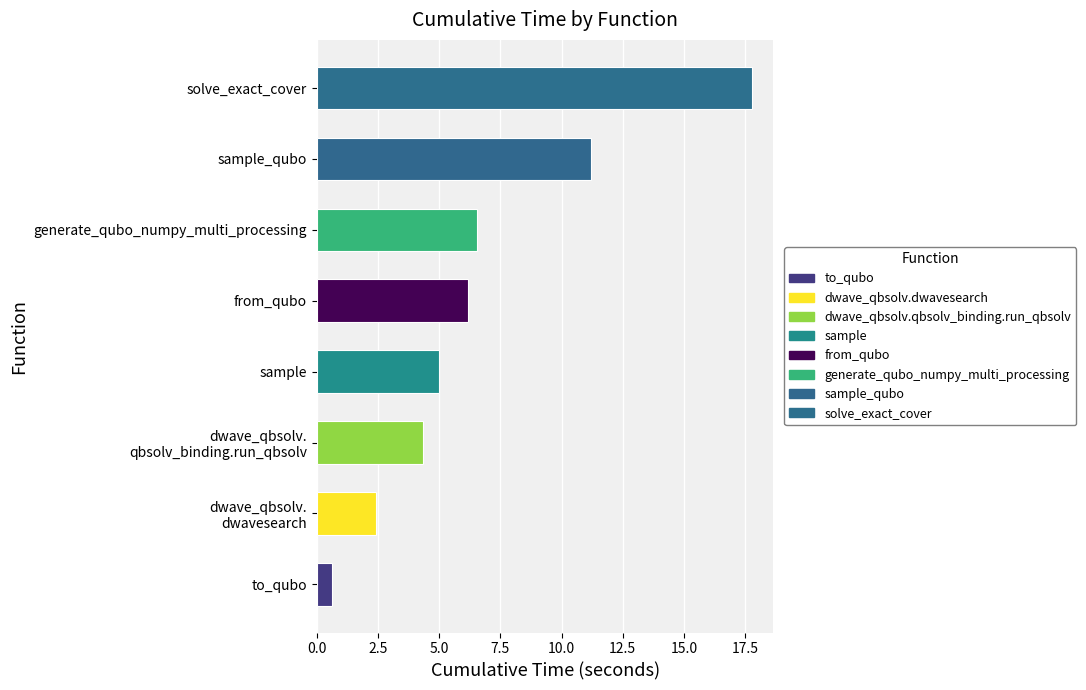

How many data points does each series have?

8